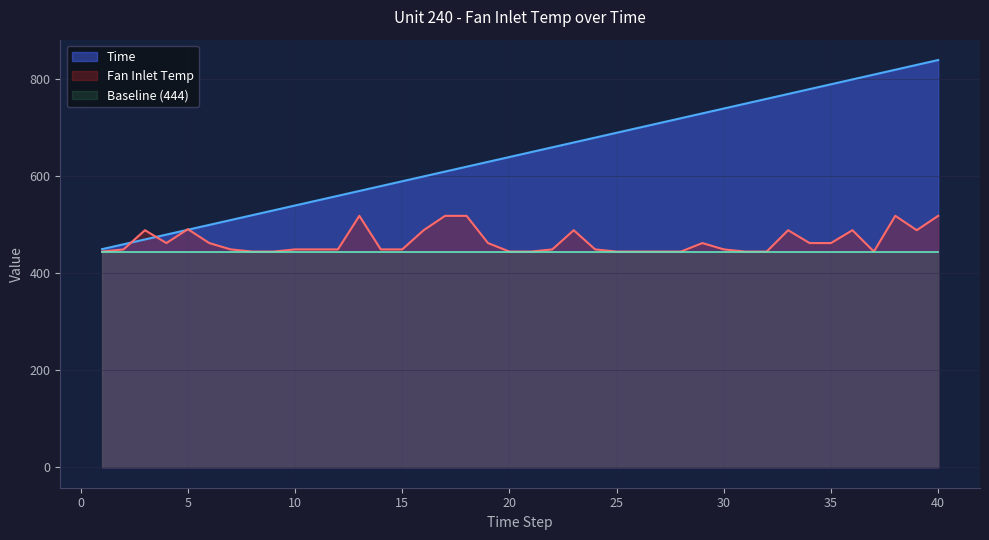

What is the sum of all Time values?

25800.0